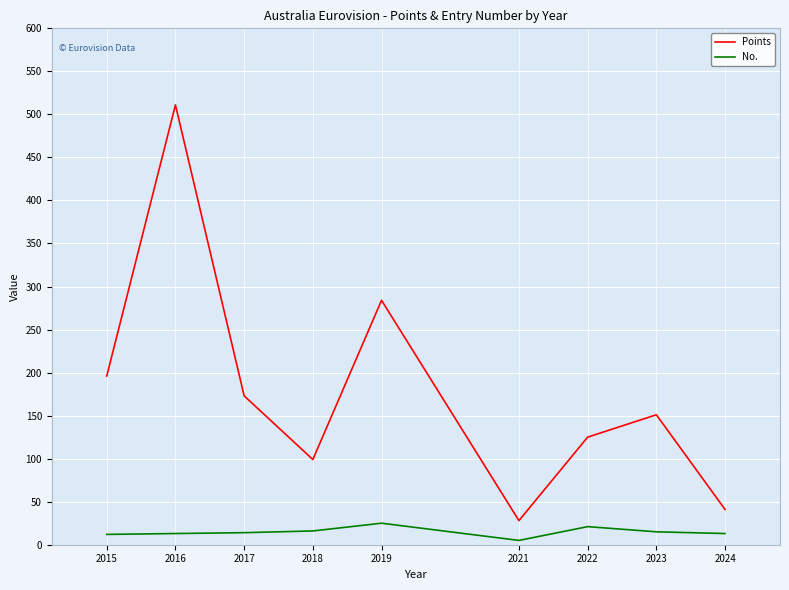

True or false: Points and No. cross at least once.

False